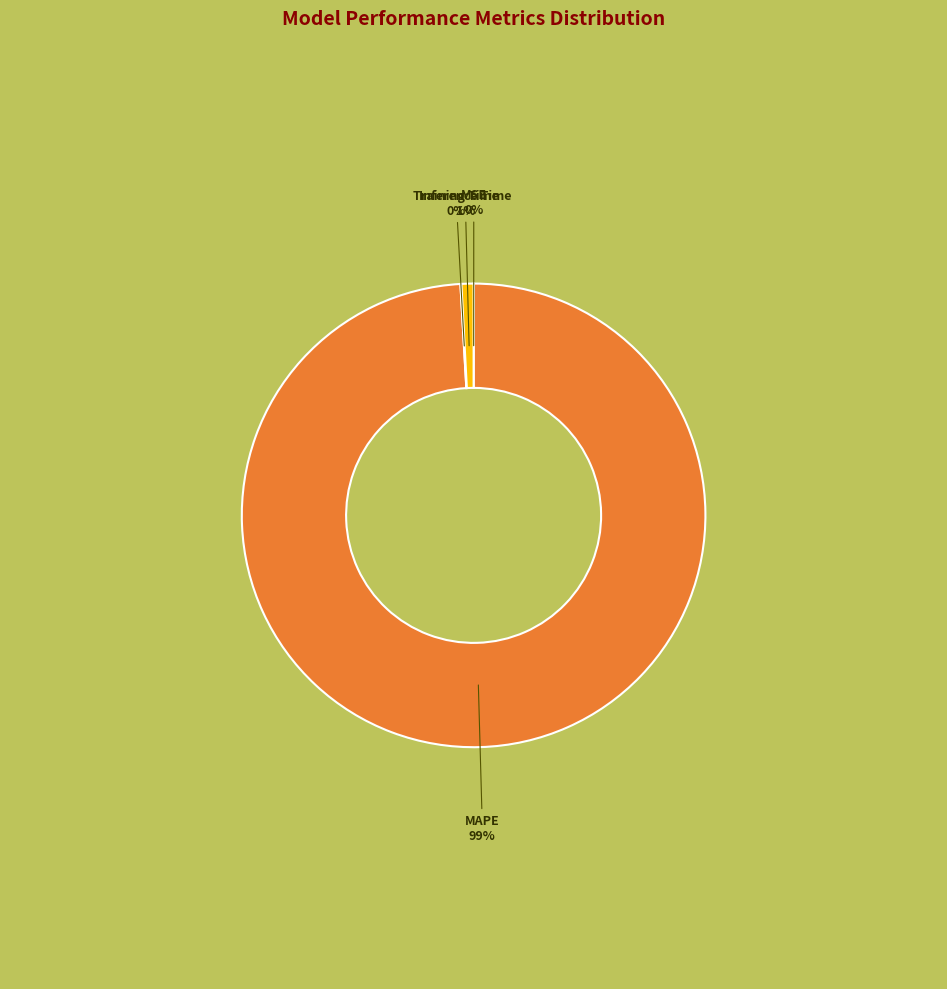

Which slice is the largest?

MAPE